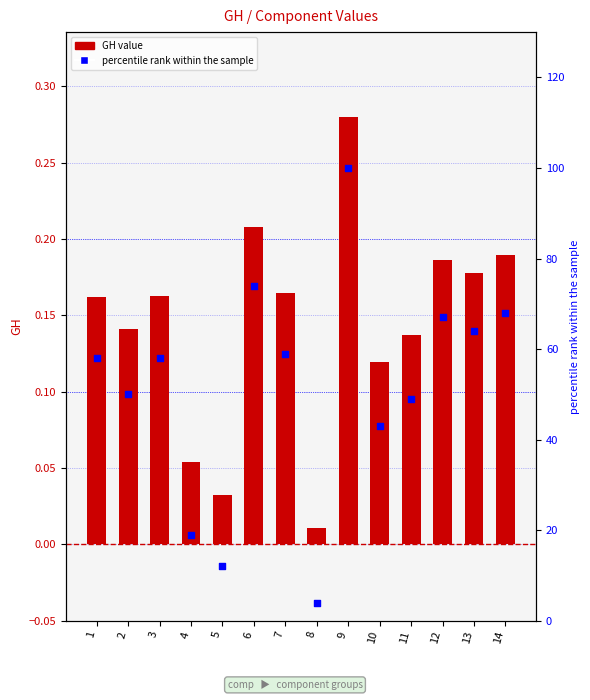

Is the value of GH value at 5 greater than the value of percentile rank within the sample at 7?

No